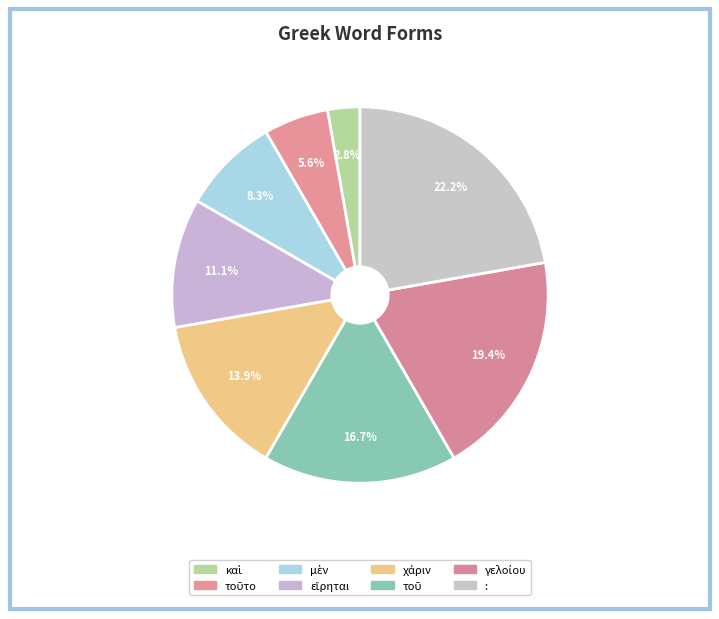

What percentage is the εἴρηται slice, to the nearest percent?

11%